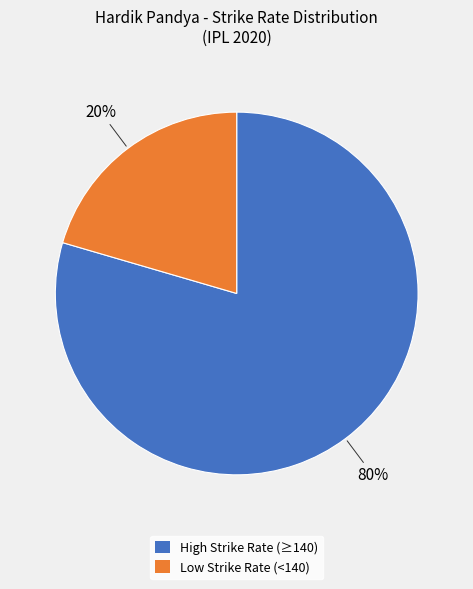

How many slices are in this pie chart?

2